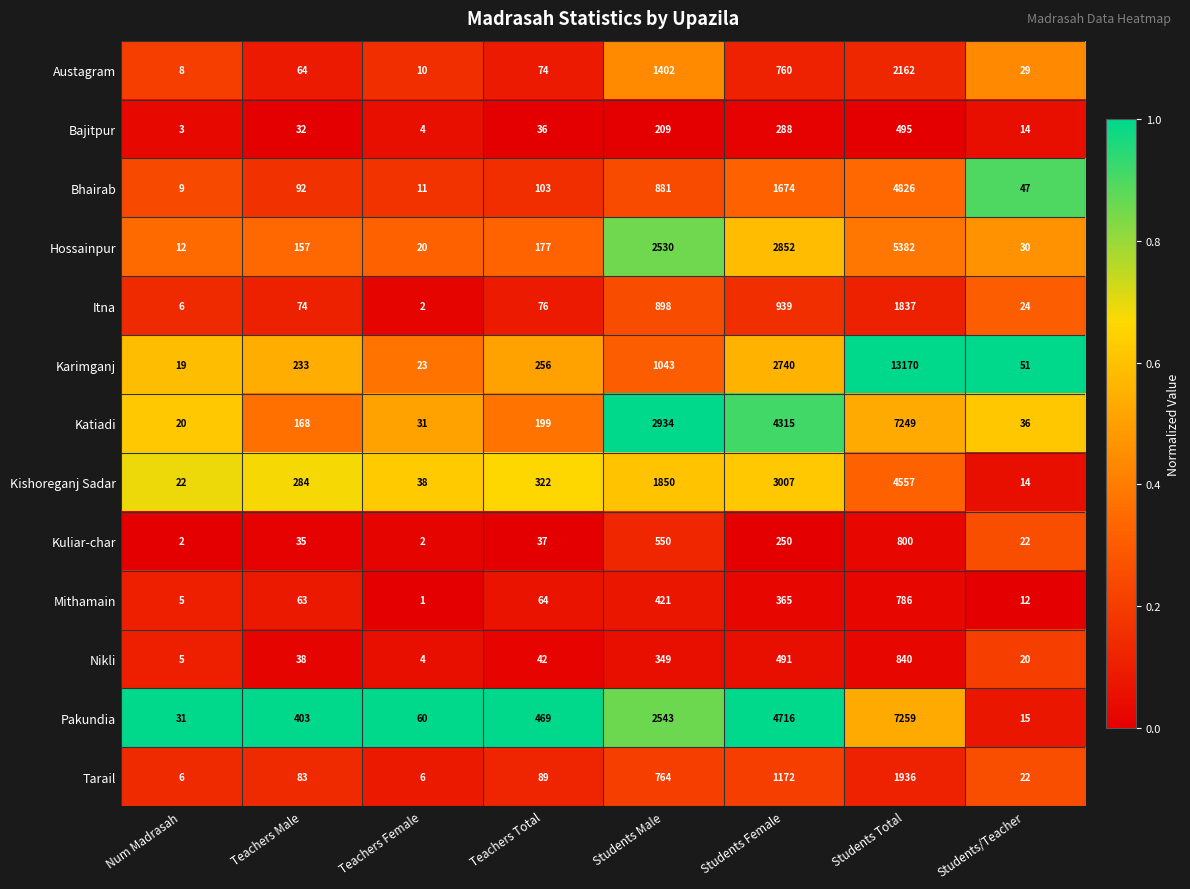

Which series has the widest spread of values?

Karimganj